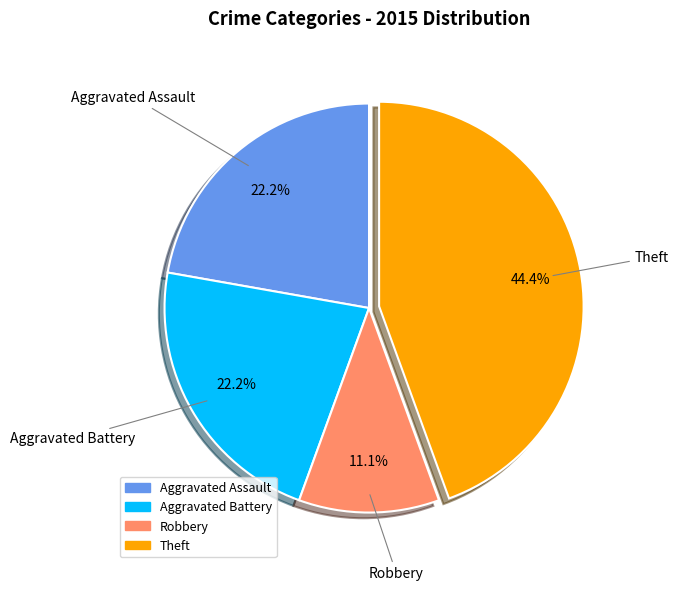

Is there a majority slice in this chart?

No